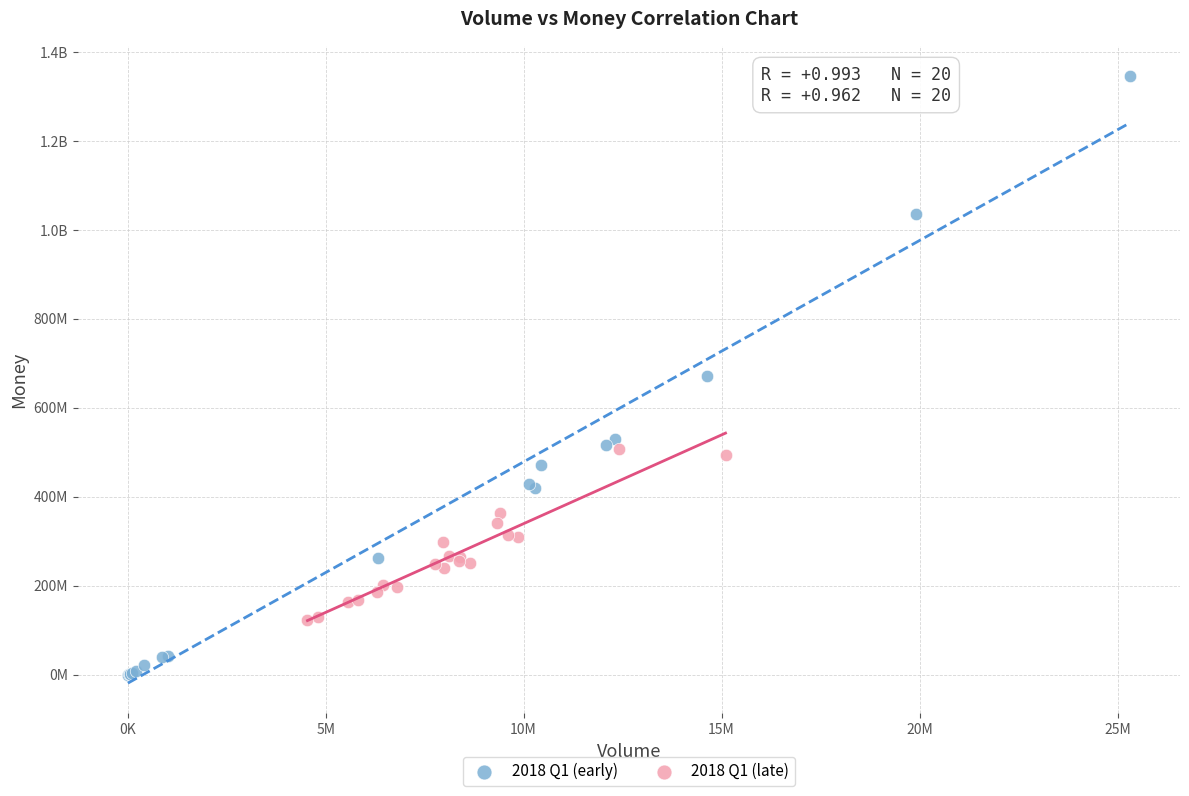

What are all the series names shown in the legend?

2018 Q1 (early), 2018 Q1 (late)